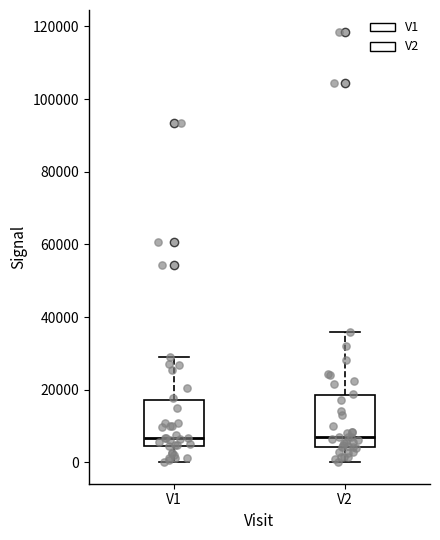

Reading left to right, transcribe this box plot: for each box, give where its median line is, the range the box spans, and where its two whiskers end, as read against the y-axis. The values are not printed on the chart, so give them approximately, as read against the axis.

V1: median 6000, box 4000 to 18000, whiskers 0 to 30000
V2: median 6000, box 4000 to 18000, whiskers 0 to 36000